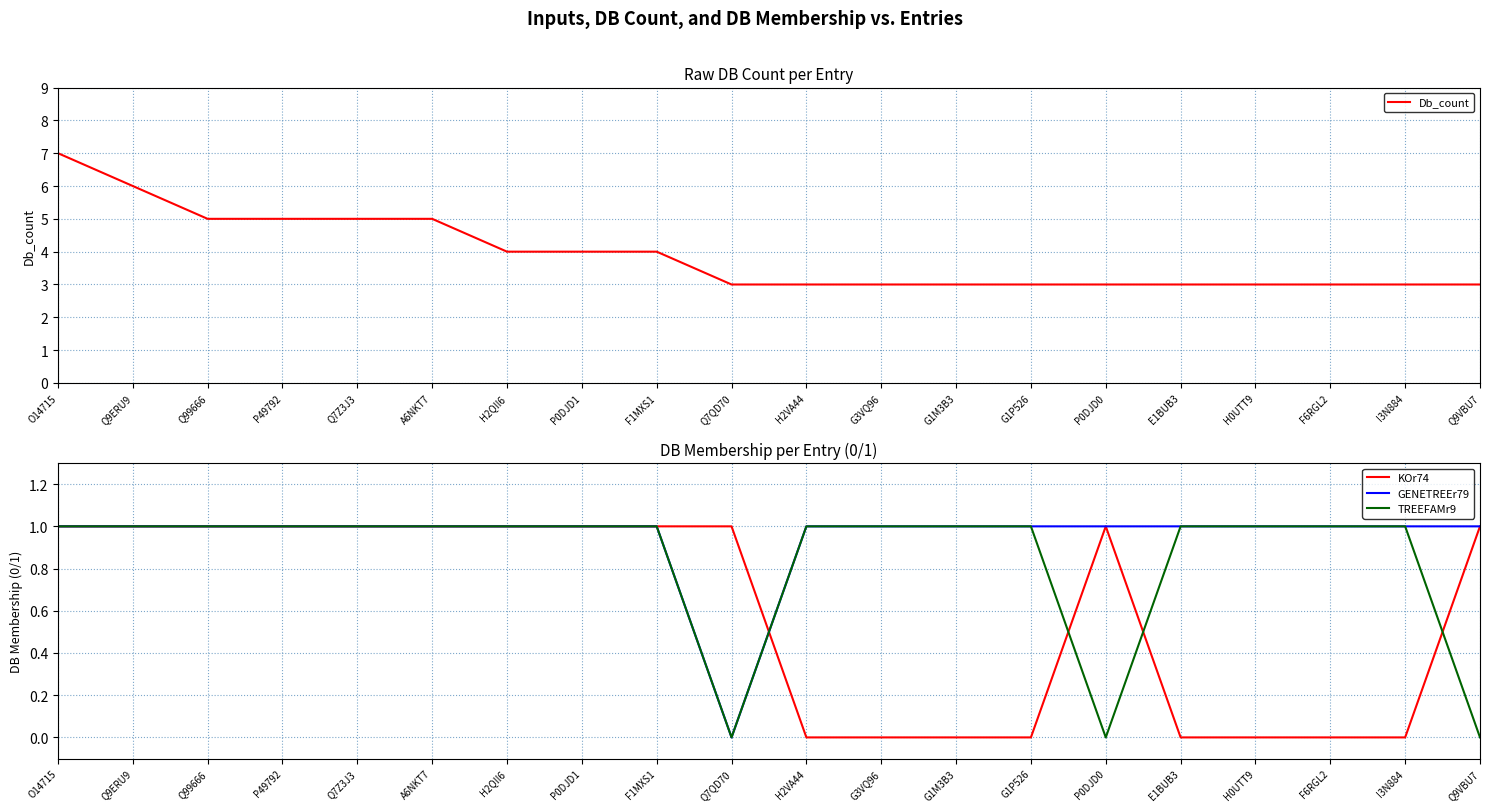

Is this an area chart (filled region under the line)?

No